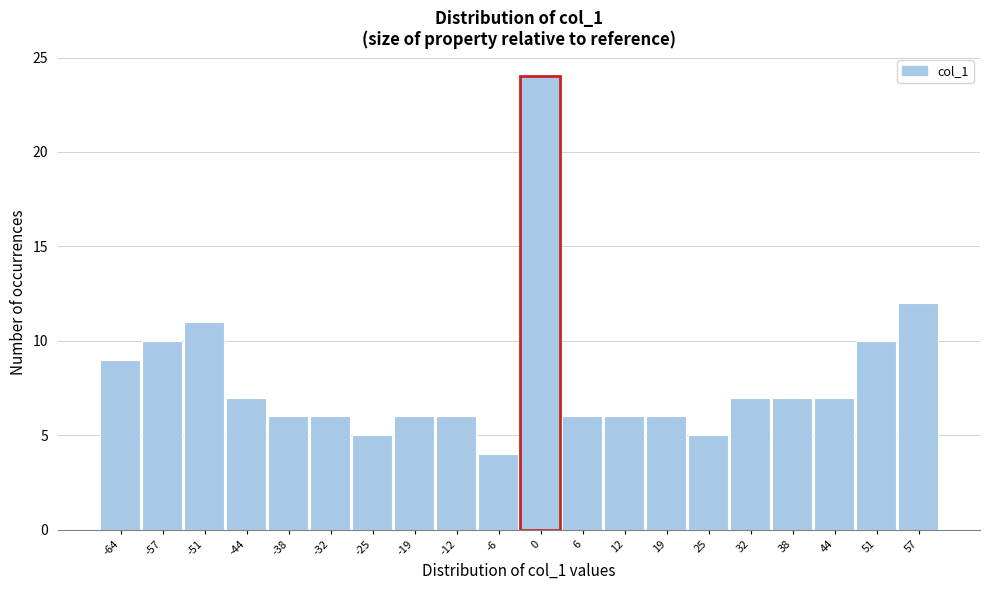

Reading left to right, list all the values displayed in this chart.

-64=9	-57=10	-51=11	-44=7	-38=6	-32=6	-25=5	-19=6	-12=6	-6=4	0=24	6=6	12=6	19=6	25=5	32=7	38=7	44=7	51=10	57=12